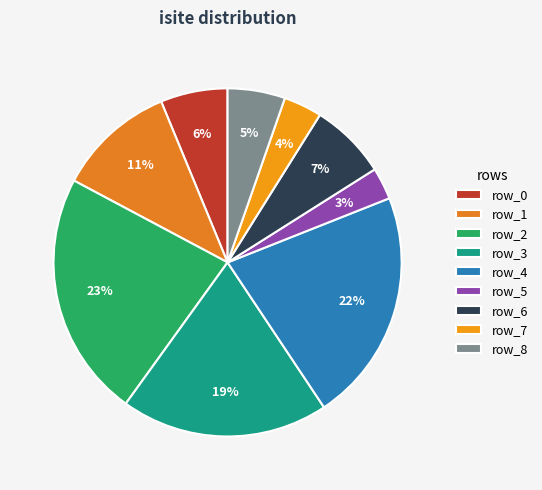

What is the ratio of the value at row_2 to the value at row_7?

6.4